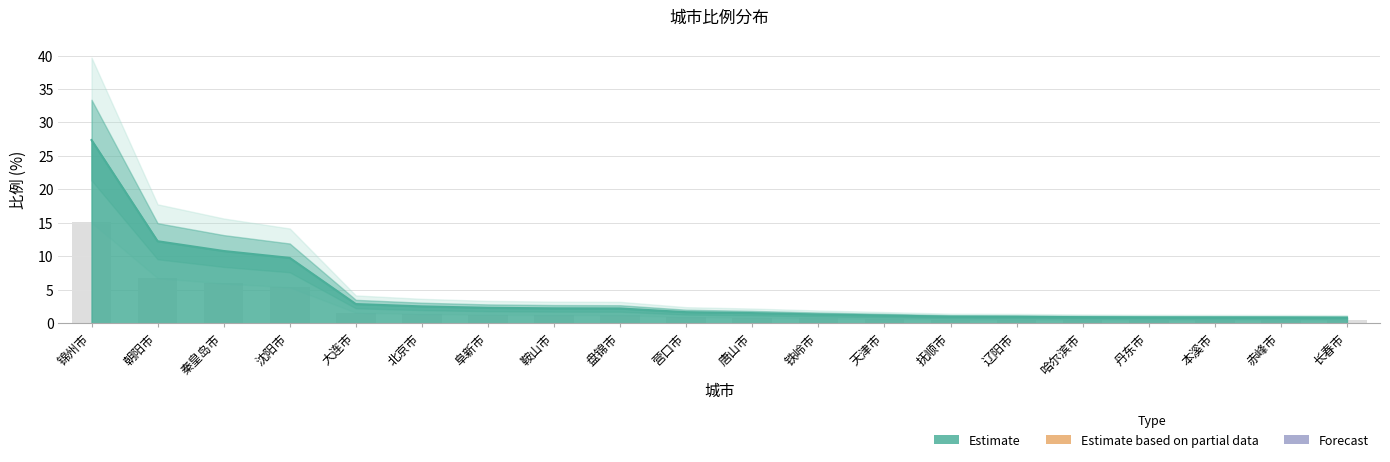

Rank the categories by value from lowest to highest.

长春市, 赤峰市, 本溪市, 丹东市, 哈尔滨市, 辽阳市, 抚顺市, 天津市, 铁岭市, 唐山市, 营口市, 盘锦市, 鞍山市, 阜新市, 北京市, 大连市, 沈阳市, 秦皇岛市, 朝阳市, 锦州市